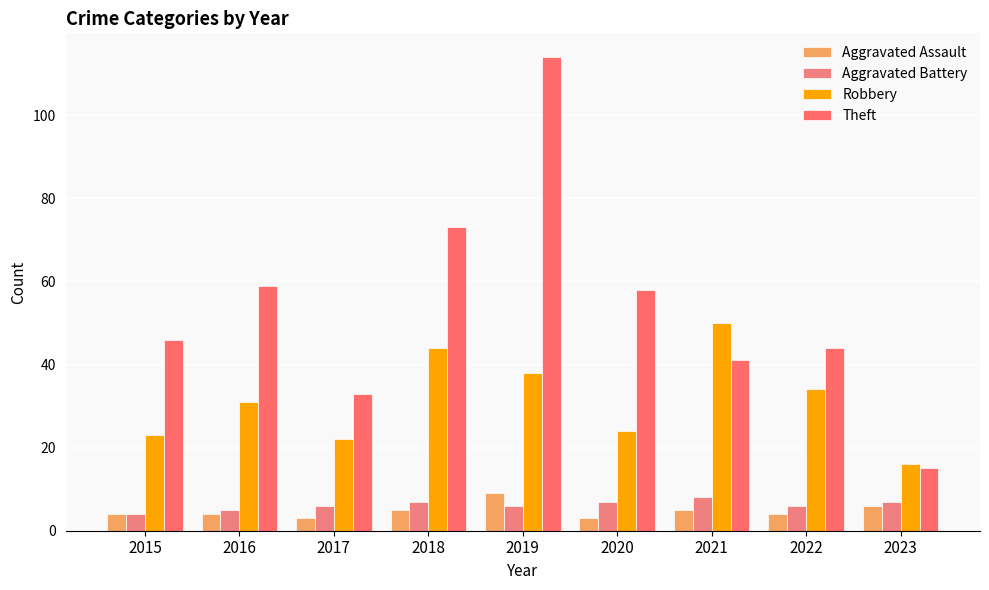

What is the value of the Theft bar at the 9th from the left?

15